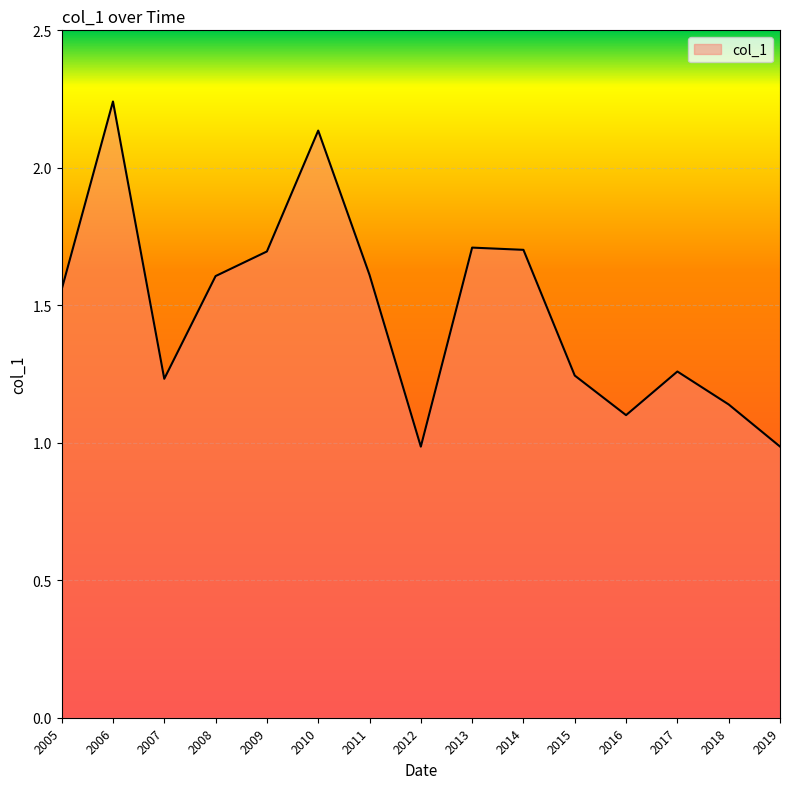

The chart shows a value of 1.6 at 2019. True or false?

False